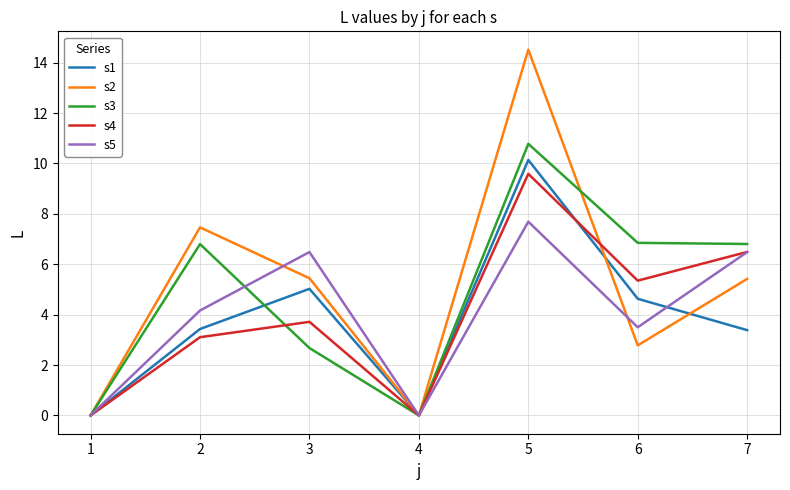

What is the difference between the s4 values at 1 and 3?

3.7